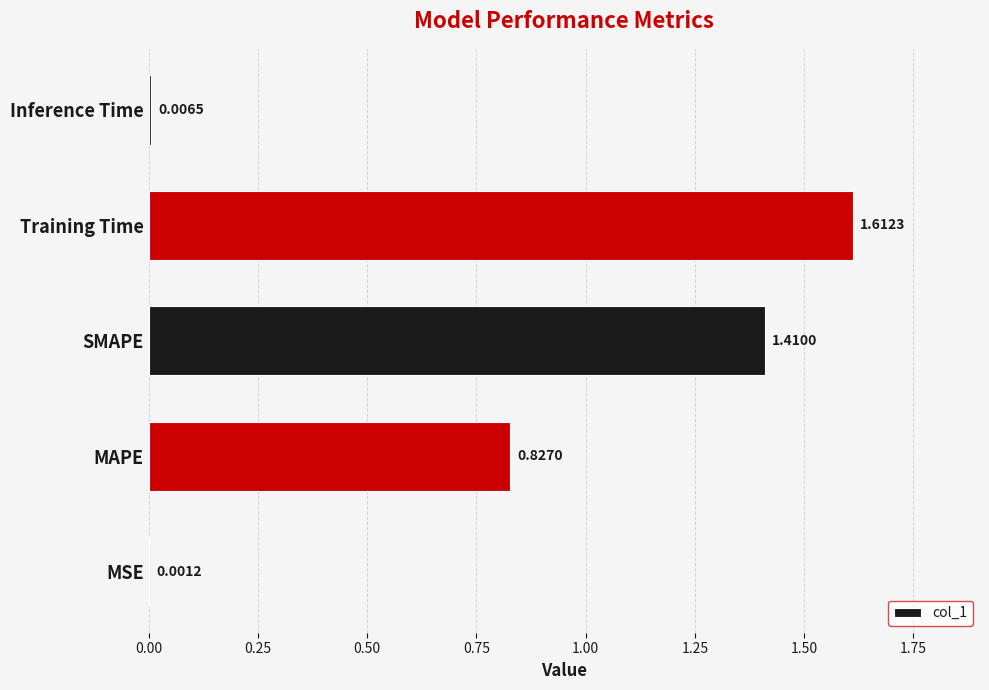

Which category has the highest value across all series?

Training Time